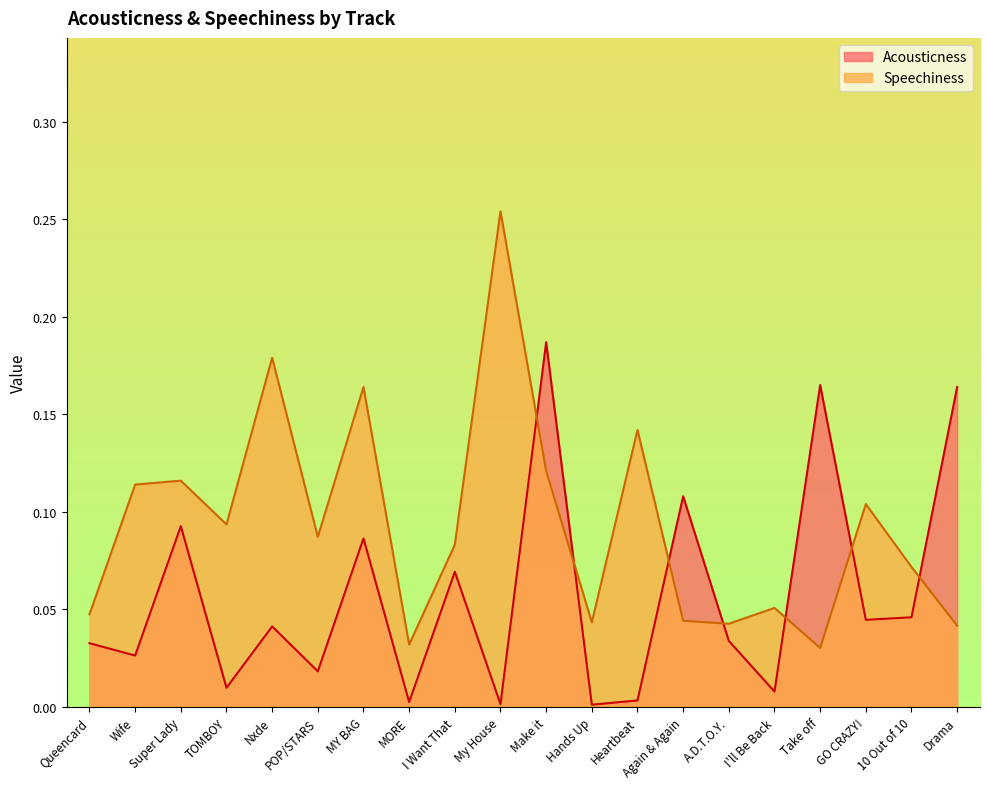

True or false: Speechiness and Acousticness cross at least once.

True